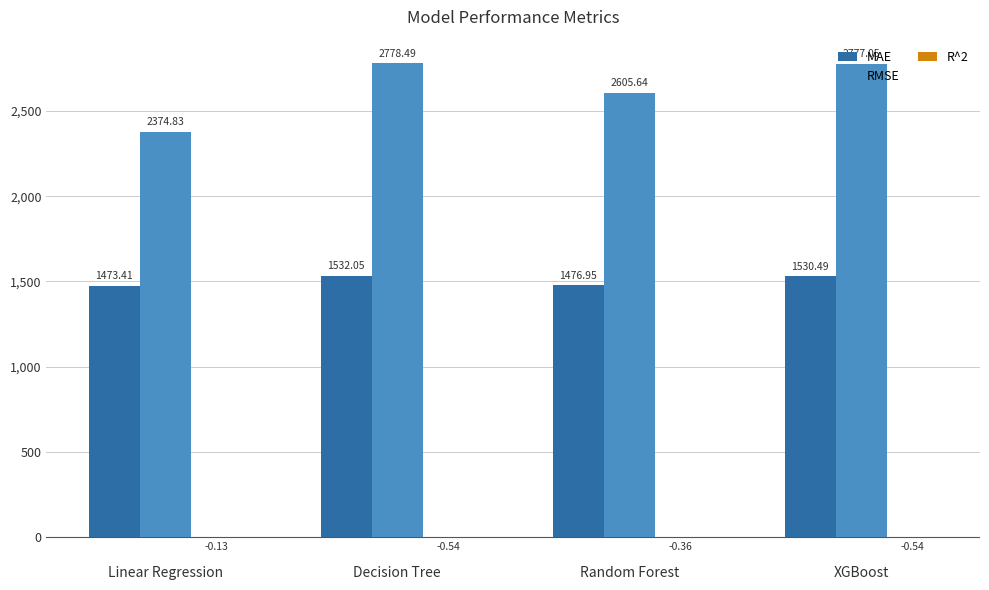

What is the sum of the RMSE values at Linear Regression and Random Forest?

4980.5